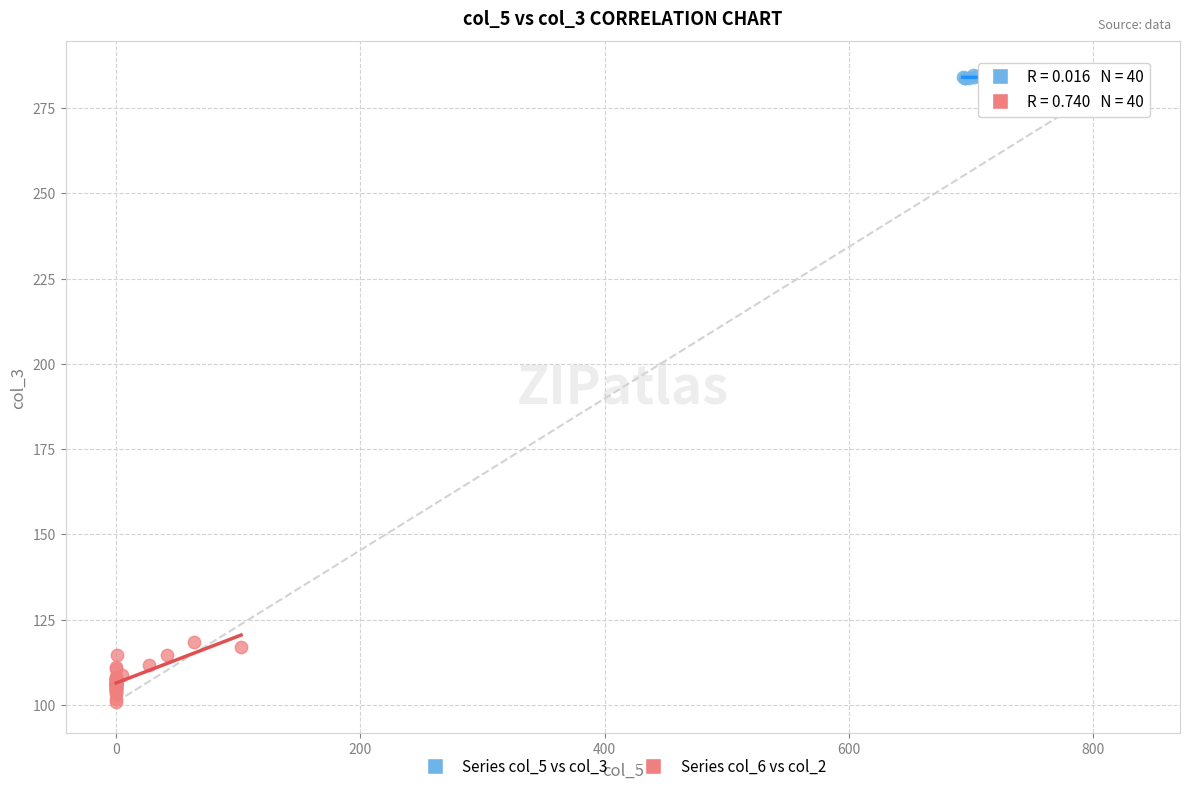

Which series contains the highest Y value?

Series col_5 vs col_3